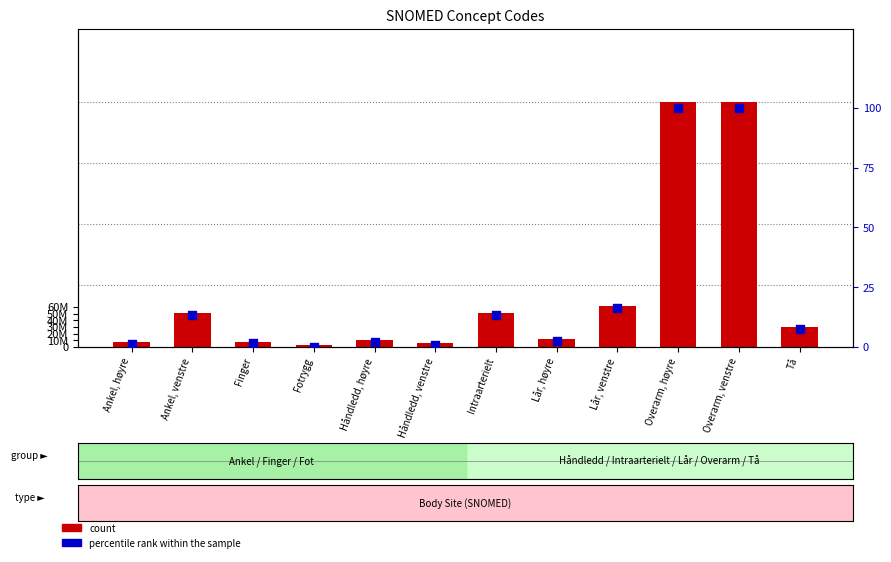

Which series contains the highest Y value?

count